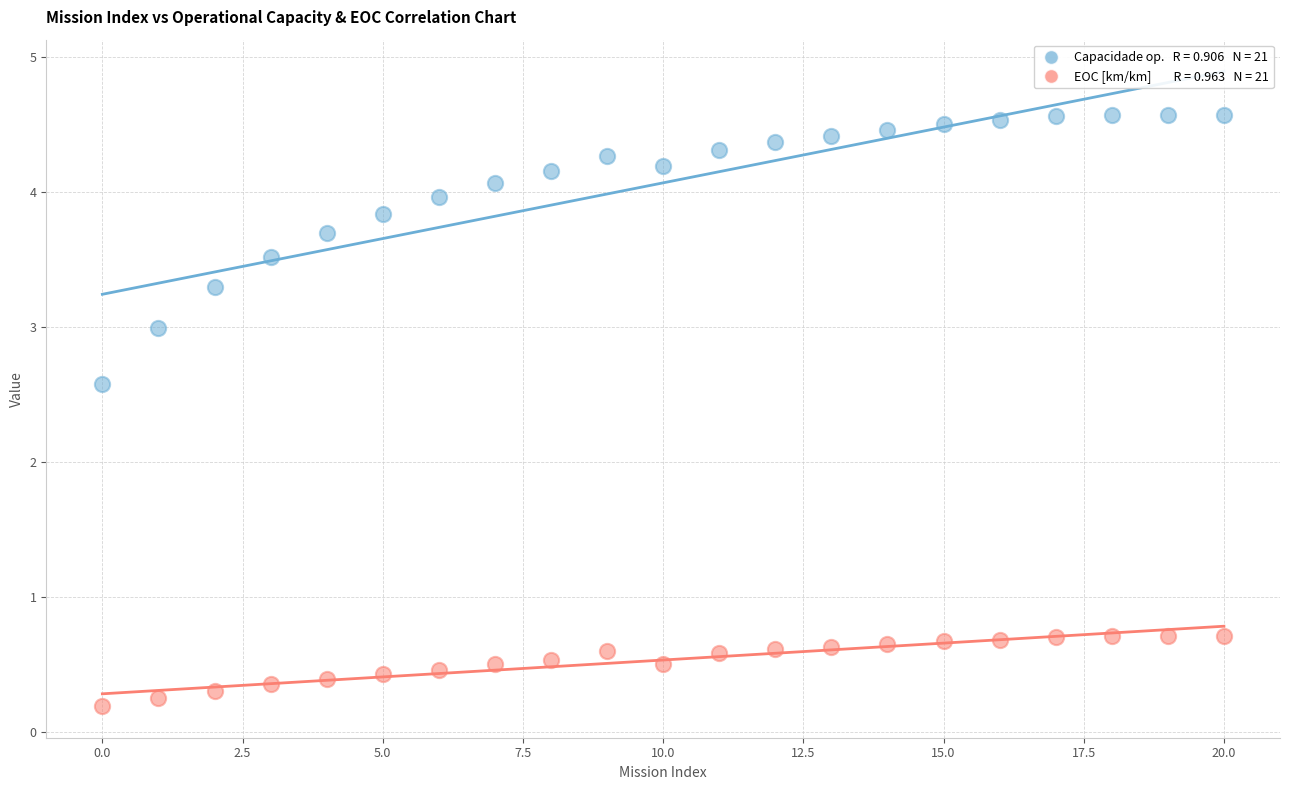

Across all series, what Y value is closest to 2?

2.6